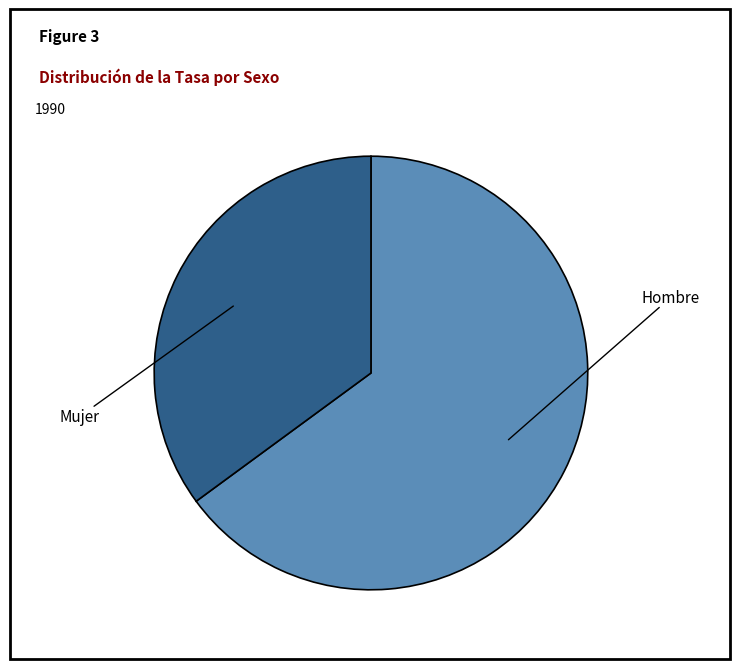

True or false: Hombre accounts for 74% of the total.

False